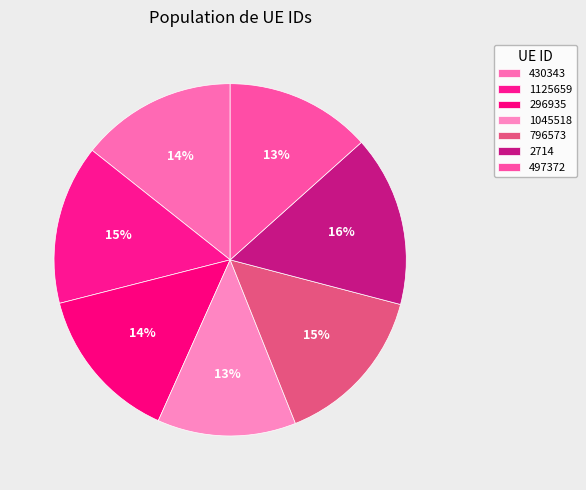

How many slices are in this pie chart?

7